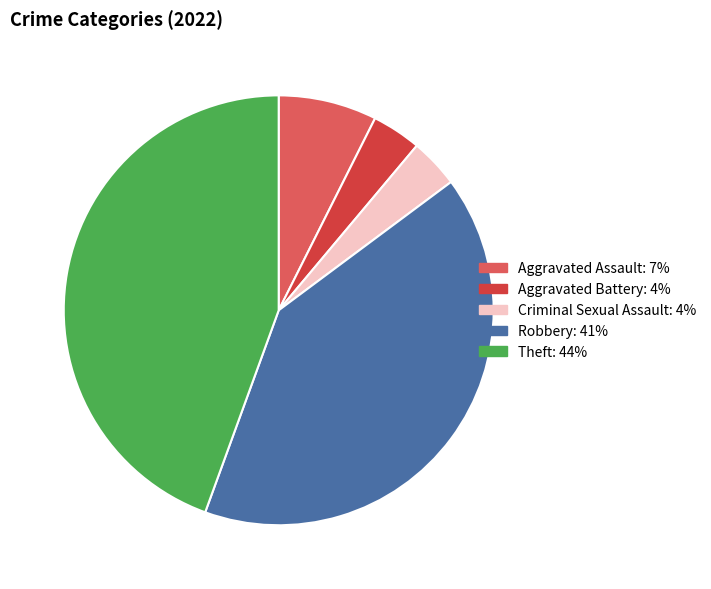

Count the number of slices in the pie.

5